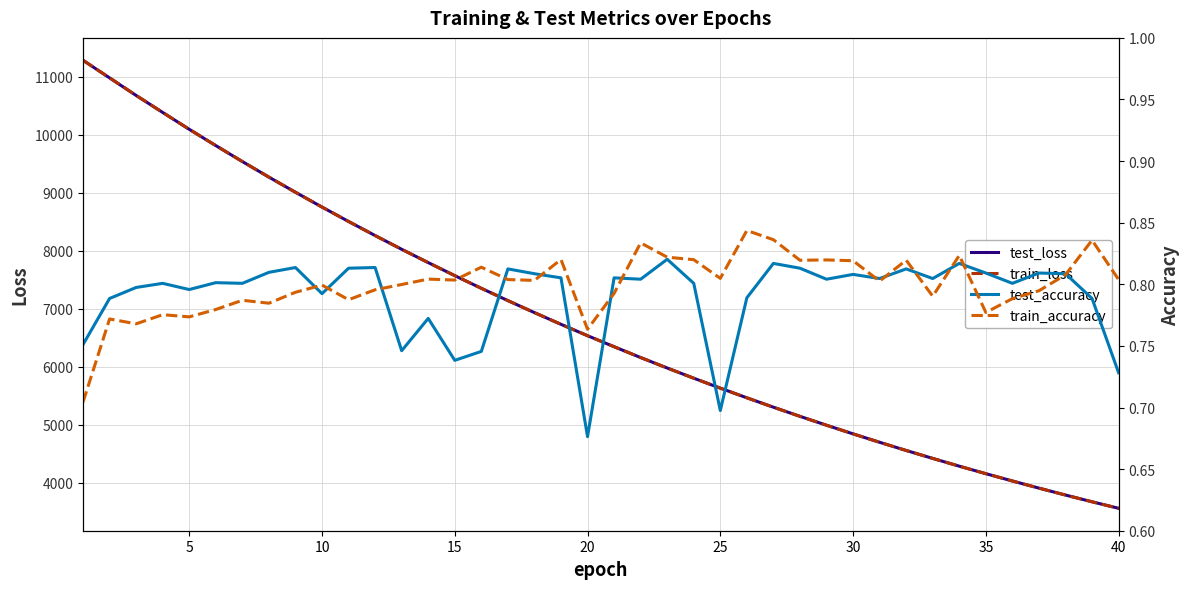

What is the maximum value for train_loss?

11279.5